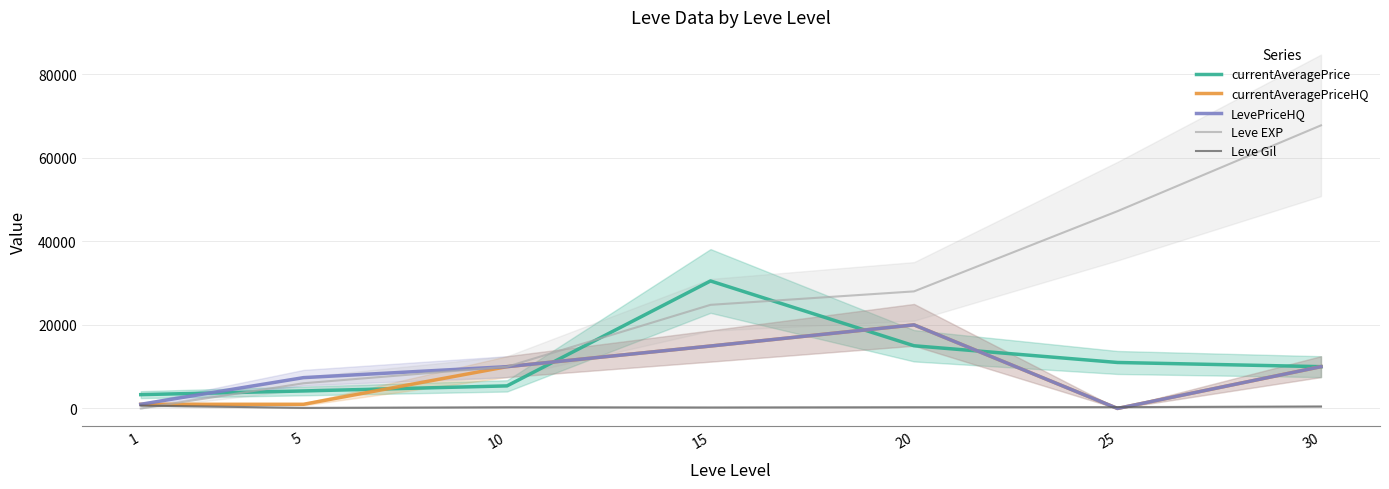

How many data points in LevePriceHQ are less than 10000?

3